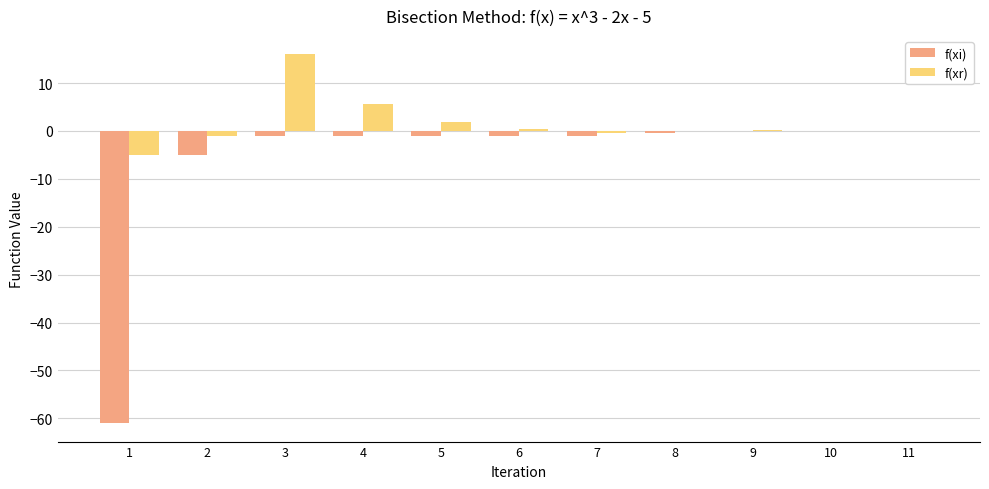

What is the maximum value shown in the chart?

16.0